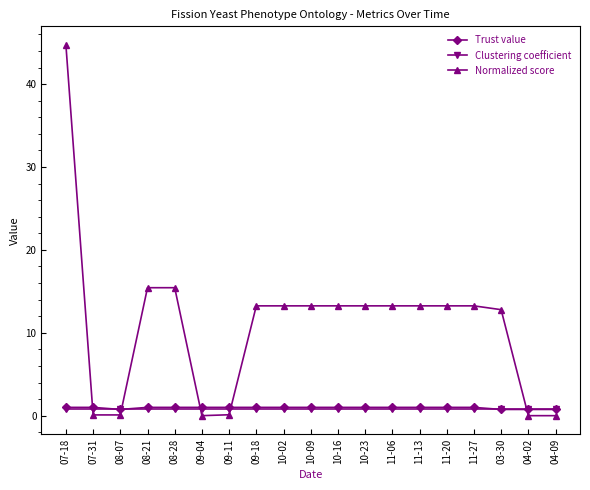

How many intersections are there between Trust value and Clustering coefficient?

3